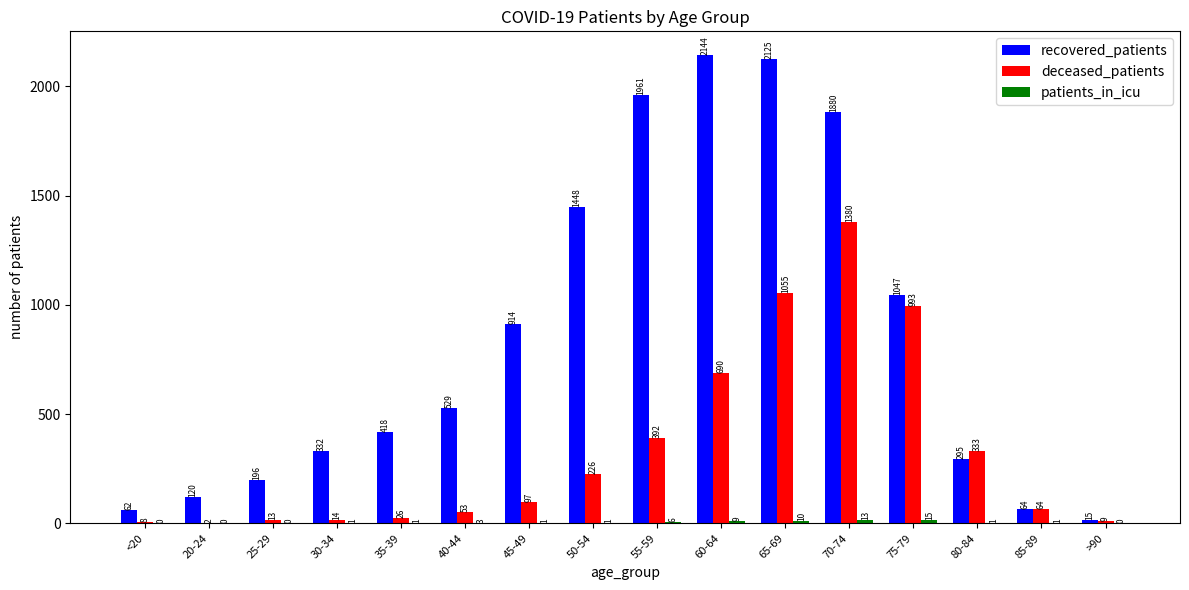

The recovered_patients series shows 347 at 25-29. True or false?

False